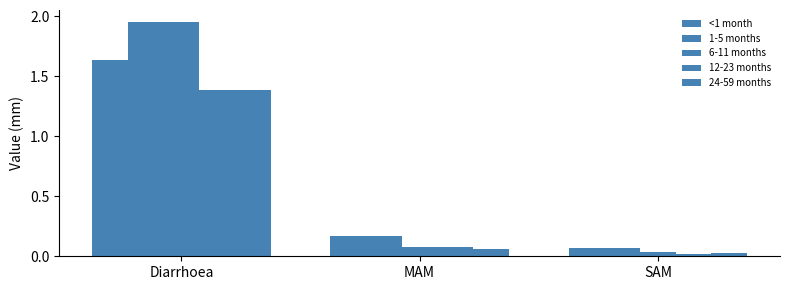

How many bars are there in total?

15